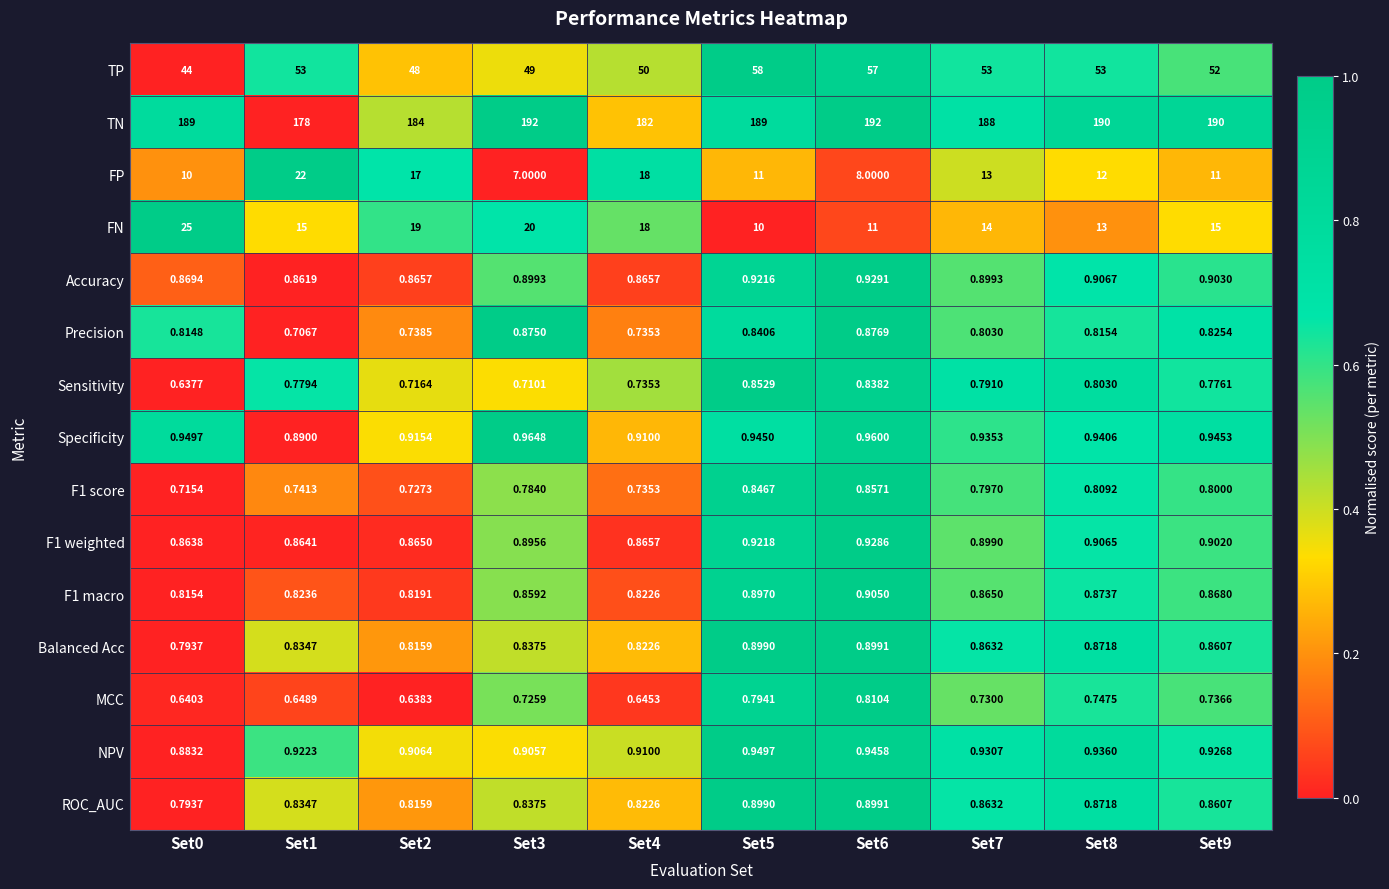

Count the number of data series in this chart.

15